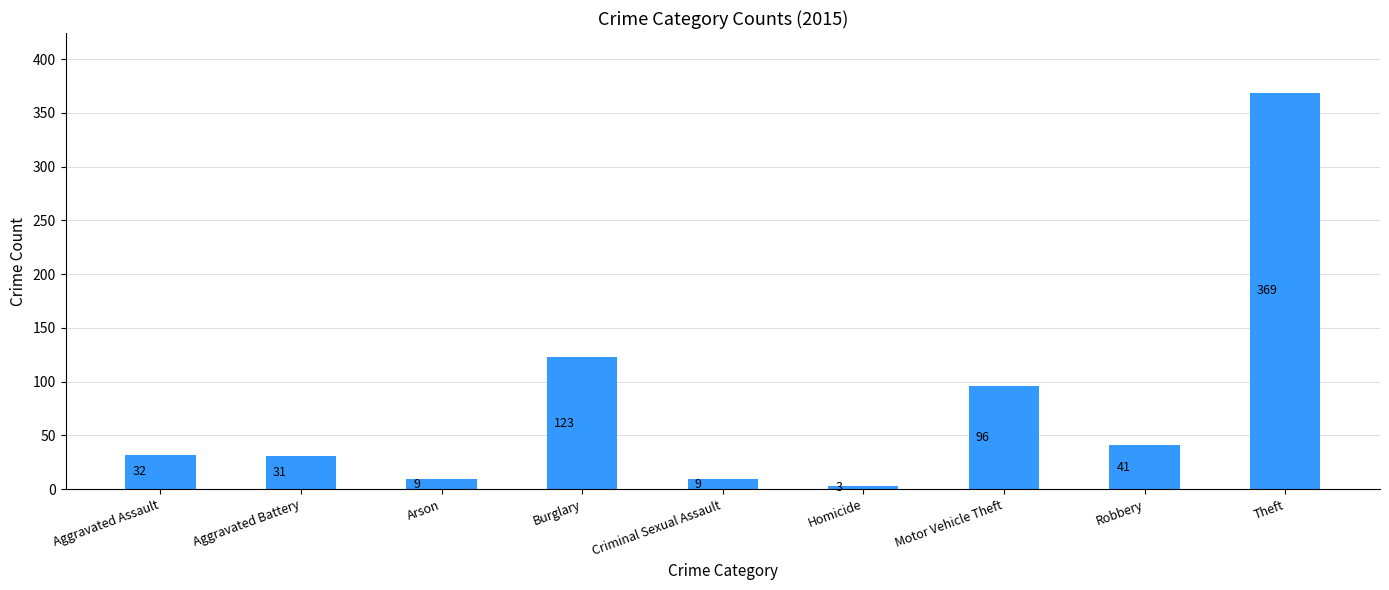

What is the smallest value displayed?

3